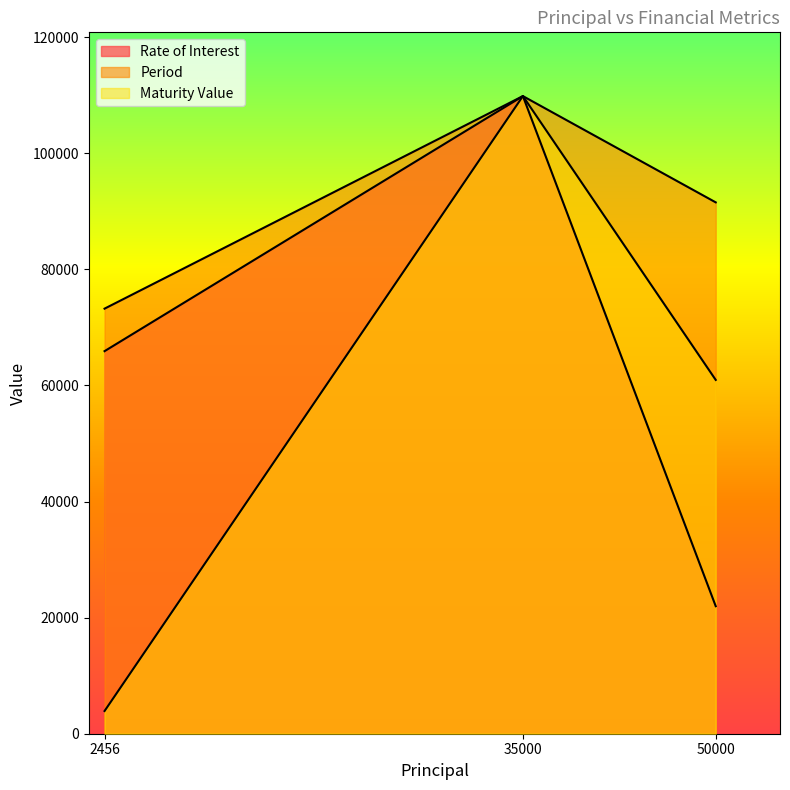

What is the sum of all Rate of Interest values?

197721.0